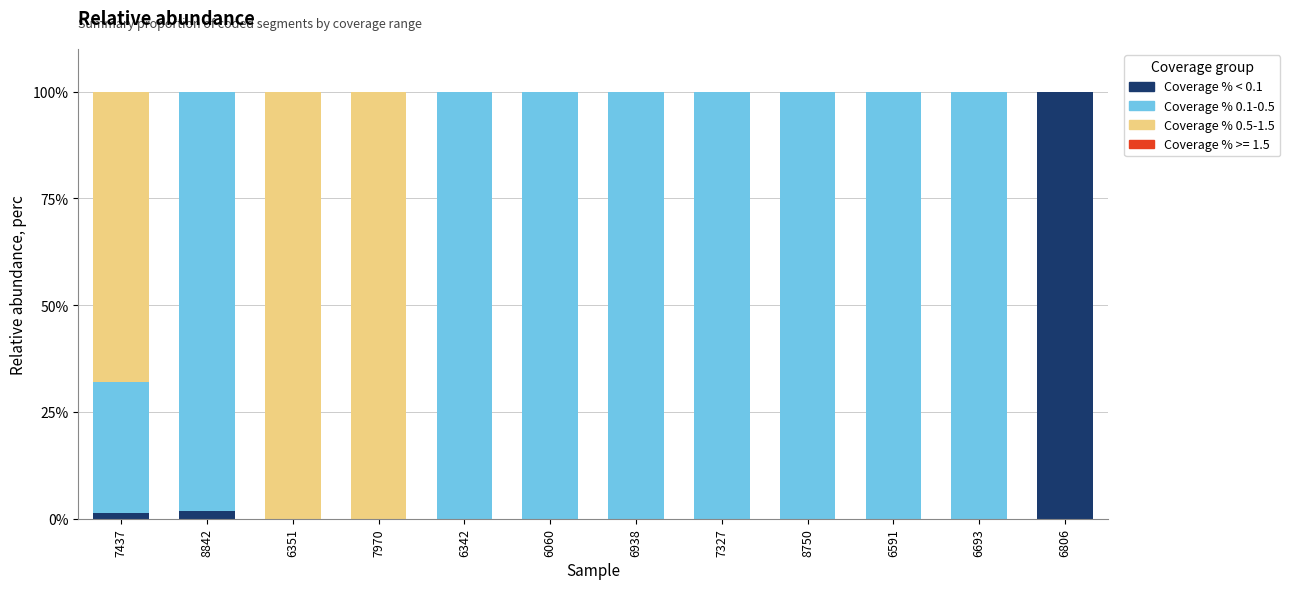

The value of Coverage % < 0.1 at 6806 is 31.3. True or false?

False